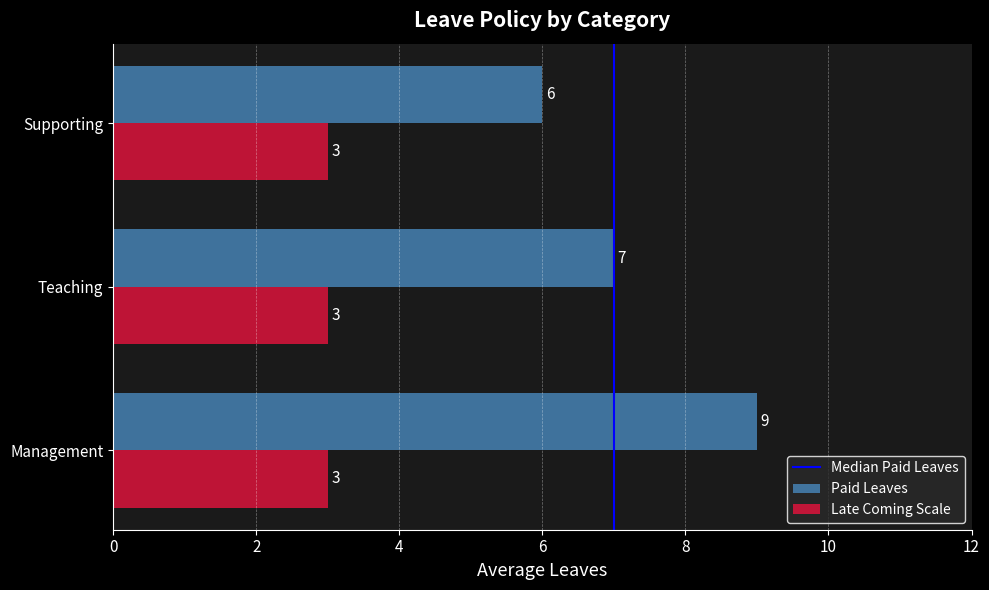

What is the average value of the Paid Leaves series?

7